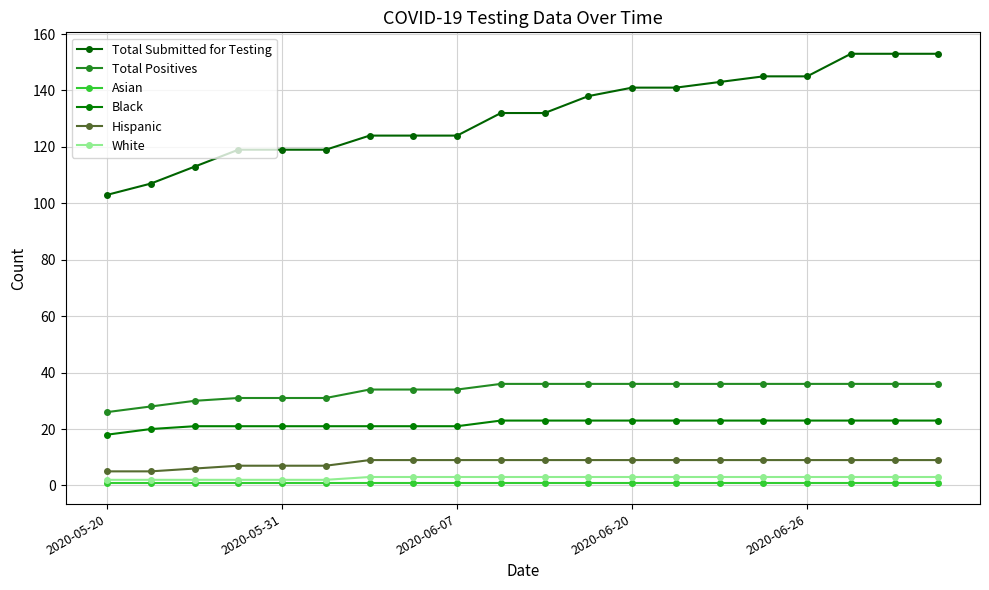

How many series are shown in this chart?

6